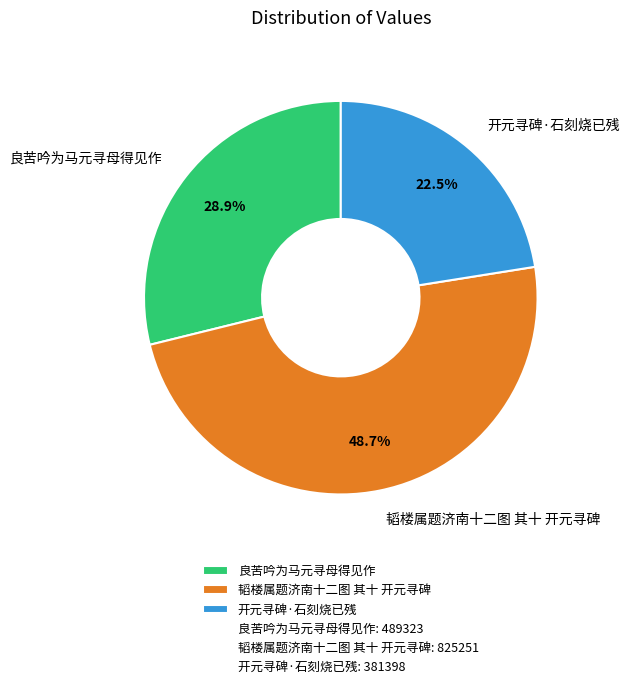

To the nearest percent, what is the difference between the largest and smallest slice percentages?

26%